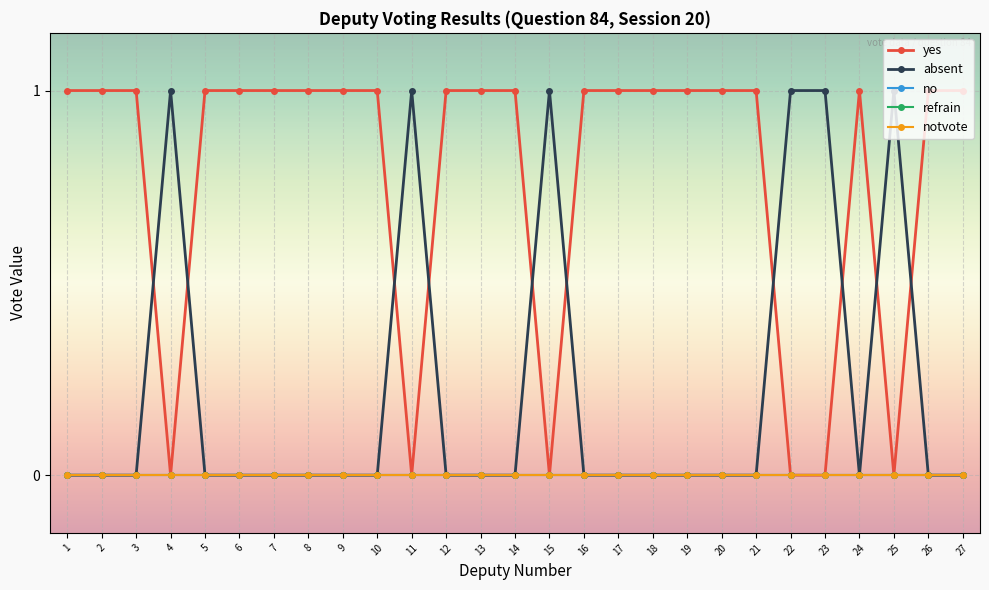

Is this an area chart (filled region under the line)?

No